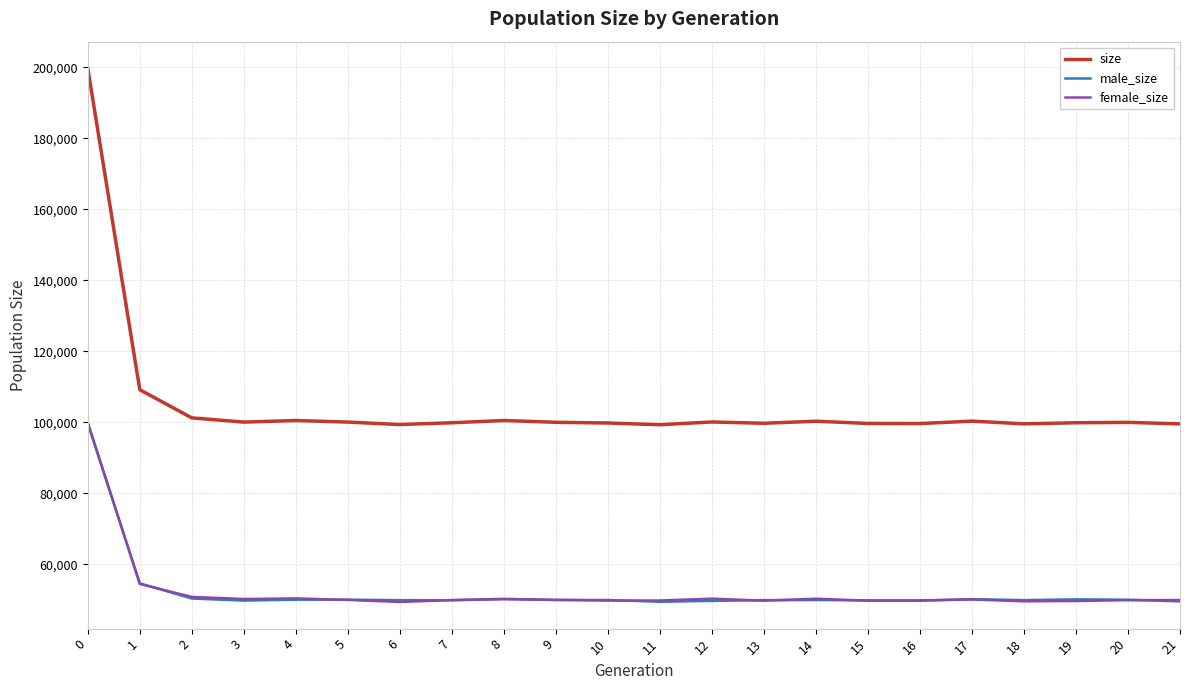

Does the chart display data point markers on the line(s)?

No